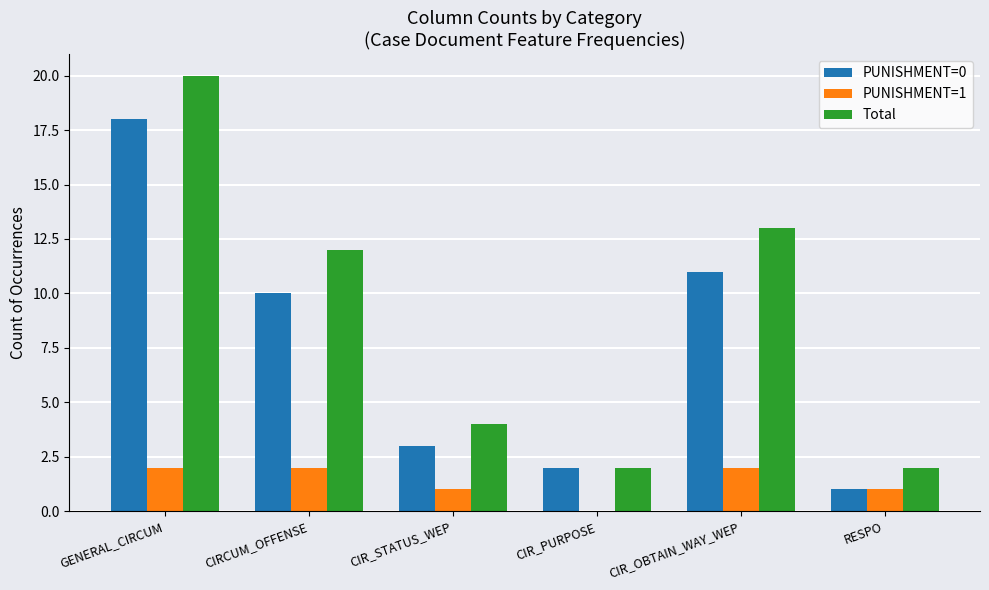

True or false: PUNISHMENT=0 has a value of 3 at CIR_PURPOSE.

False